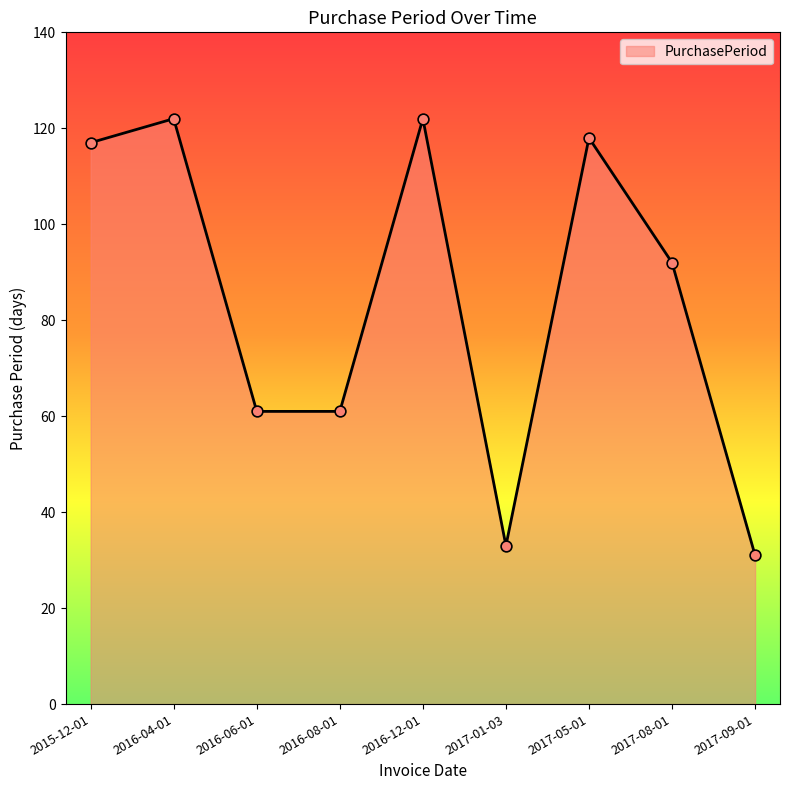

Approximately how many times larger is the value at 2017-05-01 compared to 2016-06-01?

1.9